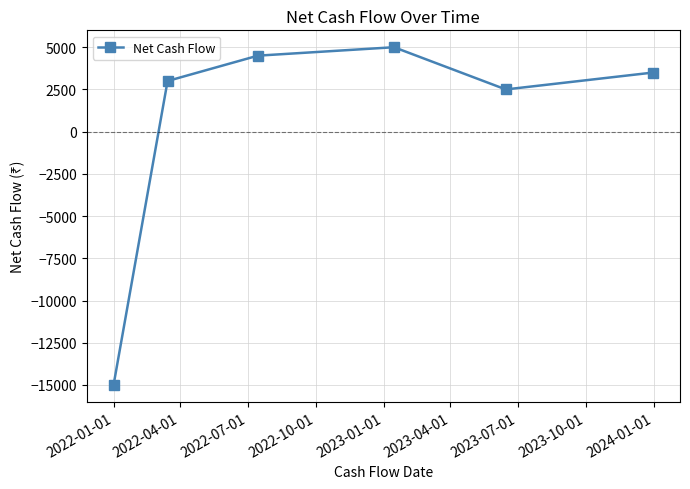

How many points are higher than both their immediate neighbors (excluding endpoints)?

1